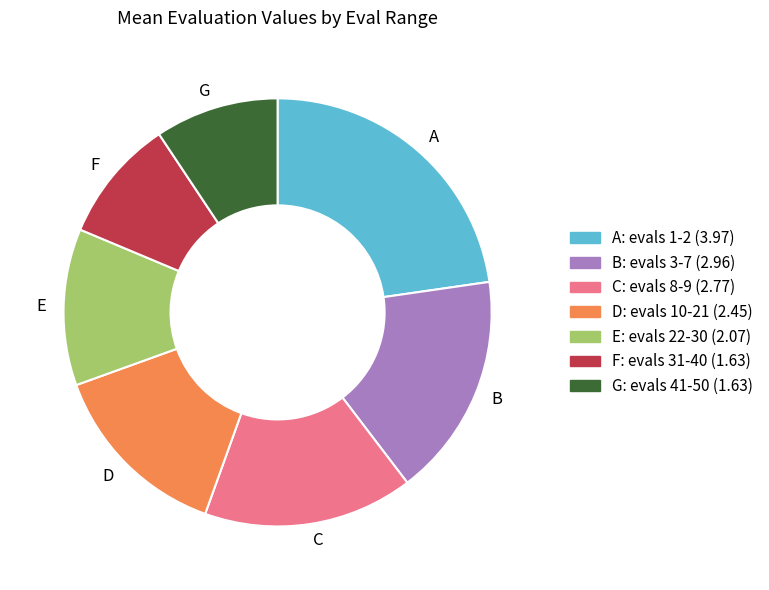

Does B account for over 50% of the chart?

No